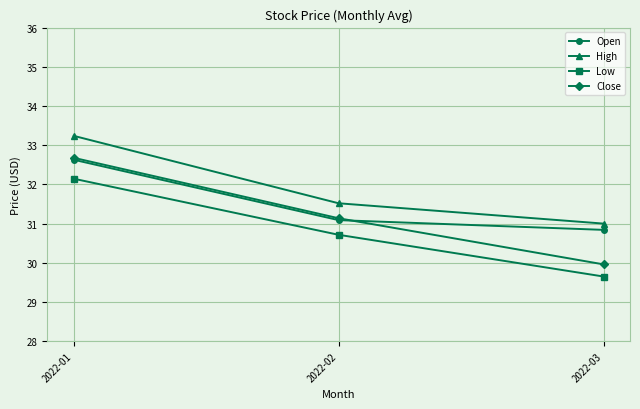

What is the total value across all series at 2022-03?

121.5